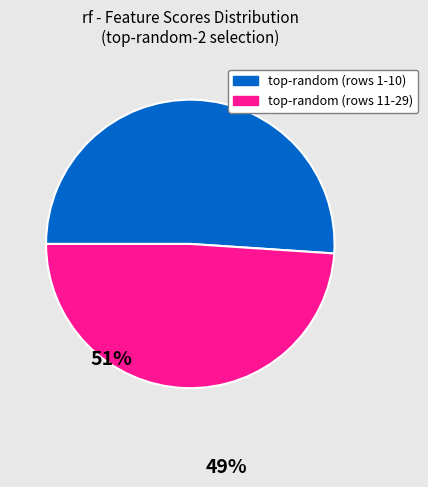

How many segments does this pie chart have?

2